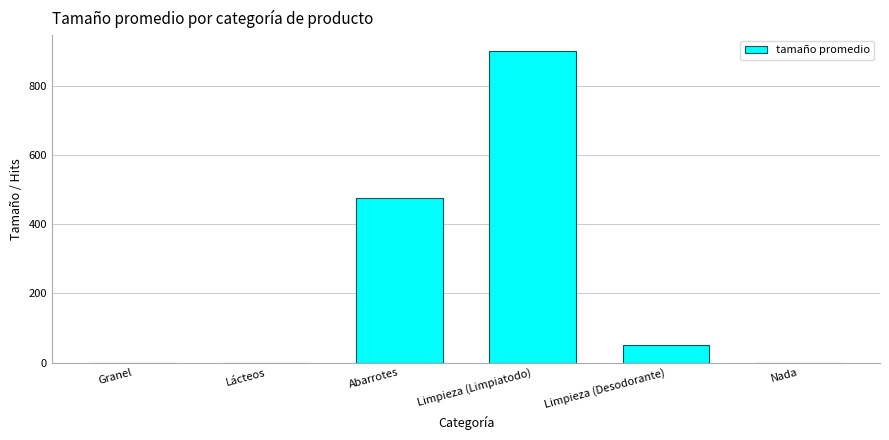

Where is the data nearest to the value 450?

Abarrotes